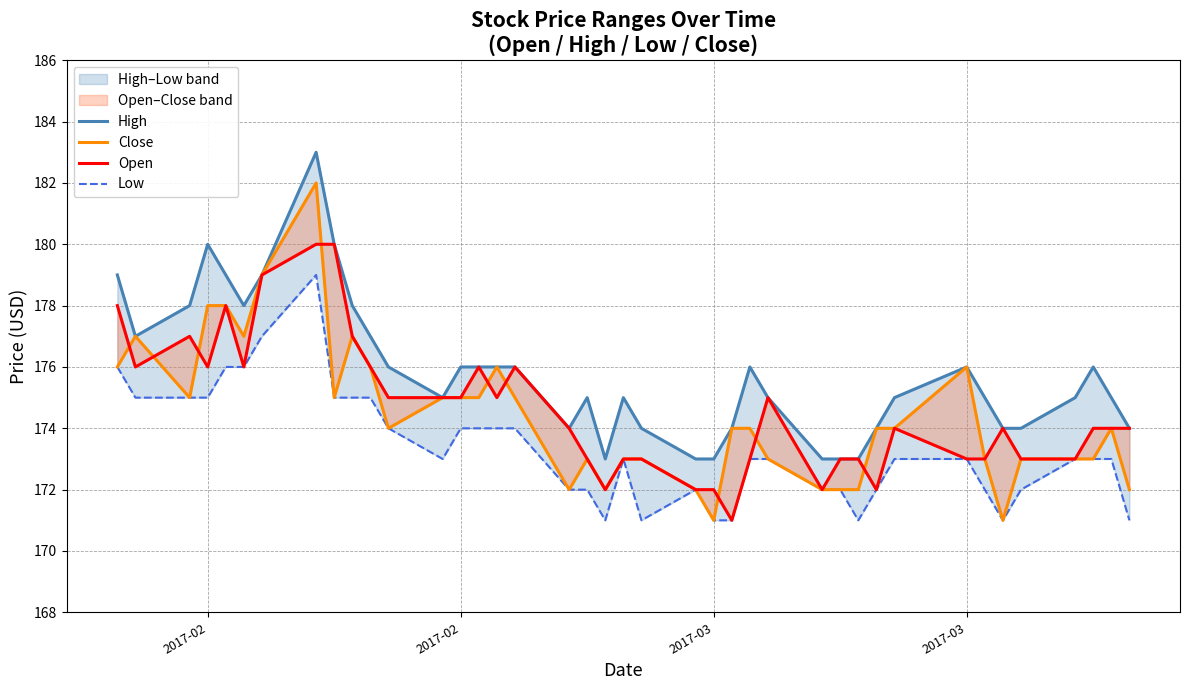

Which series has the largest total across all categories?

High